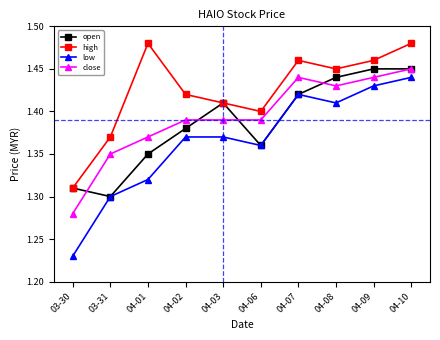

Which series has the widest spread of values?

low